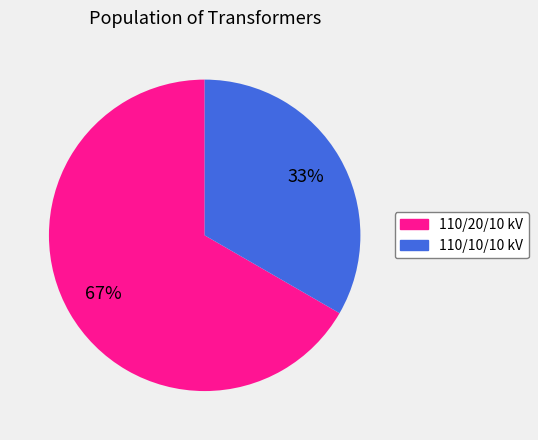

Is there a majority slice in this chart?

Yes